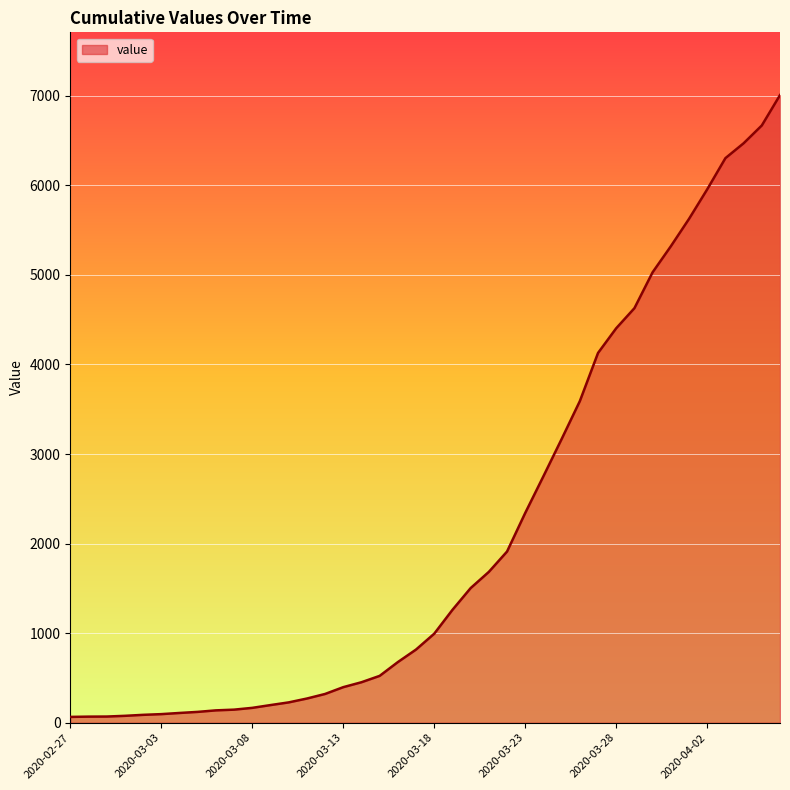

What is the maximum value shown in the chart?

7007